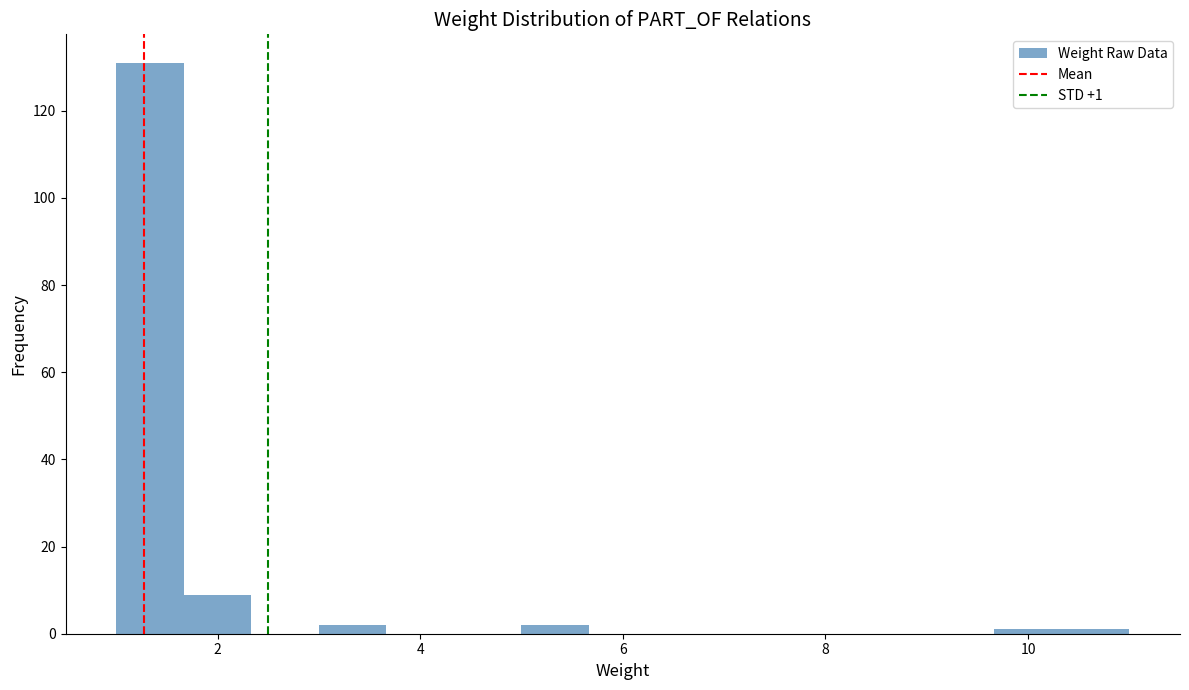

Around what value on the x-axis is the tallest bar? Give the approximate position of its centre, as read against the axis.

1.4